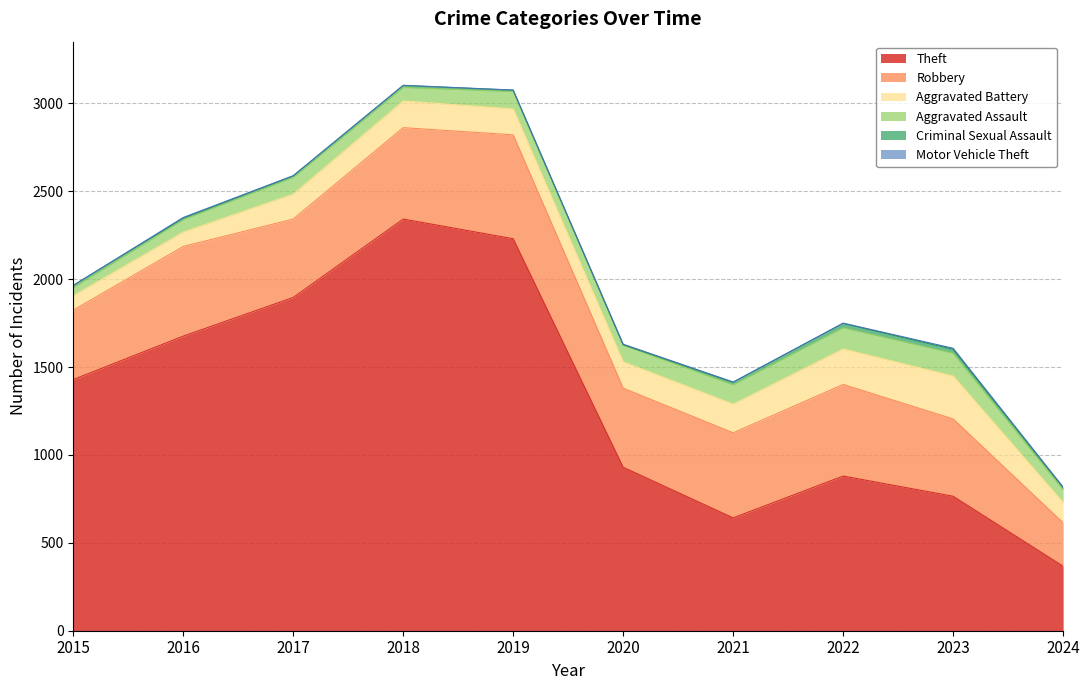

Which series has the largest range (max minus min)?

Theft